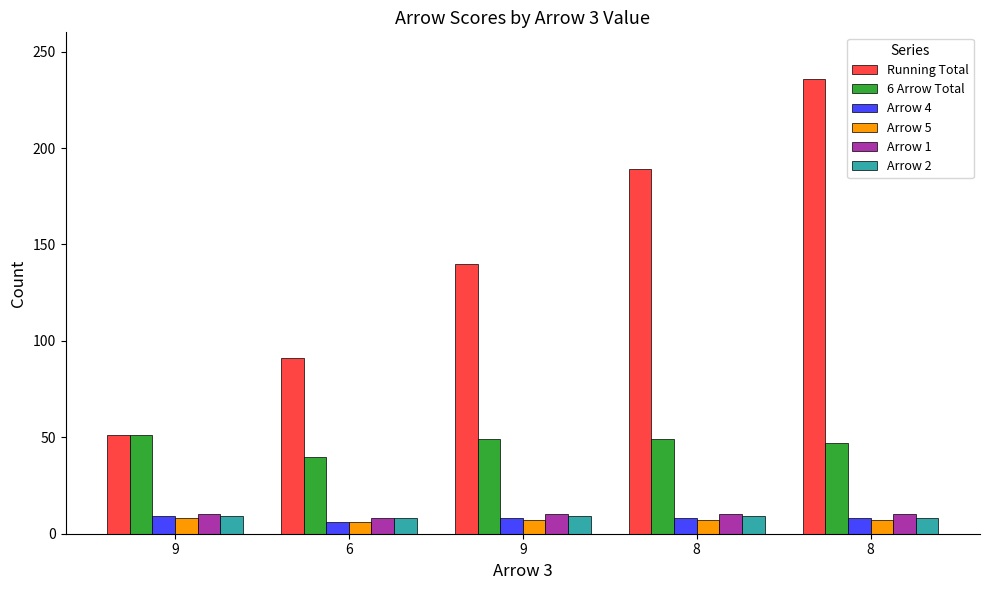

What are all the series names shown in the legend?

Running Total, 6 Arrow Total, Arrow 4, Arrow 5, Arrow 1, Arrow 2